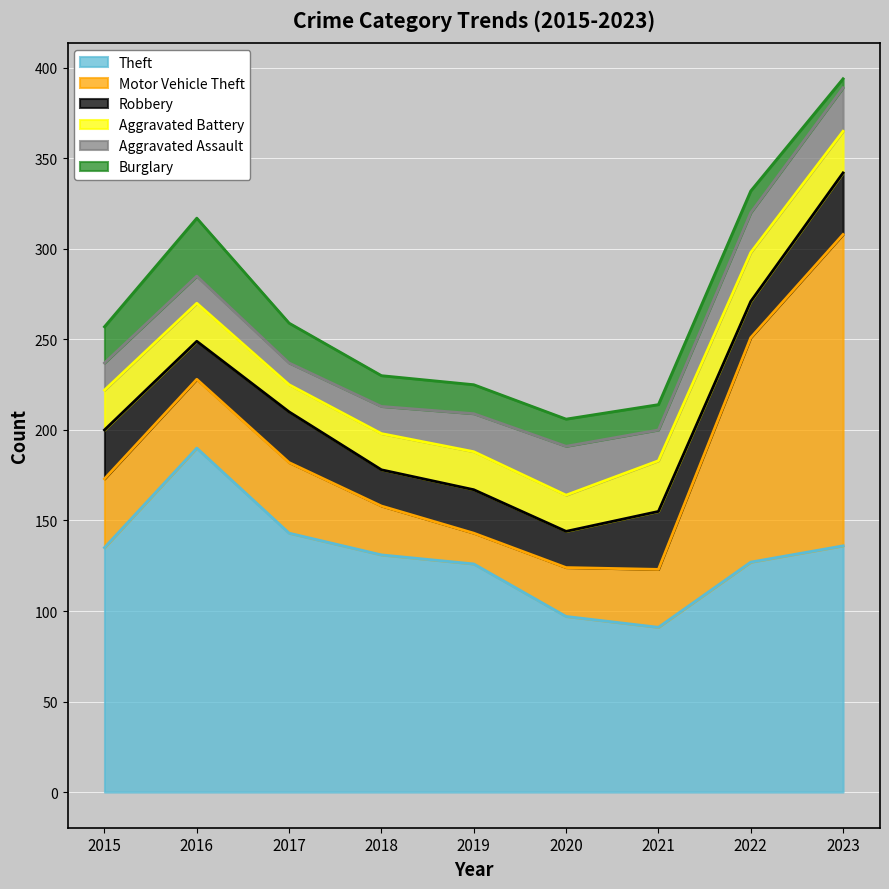

Which category has the lowest value across all series?

2023